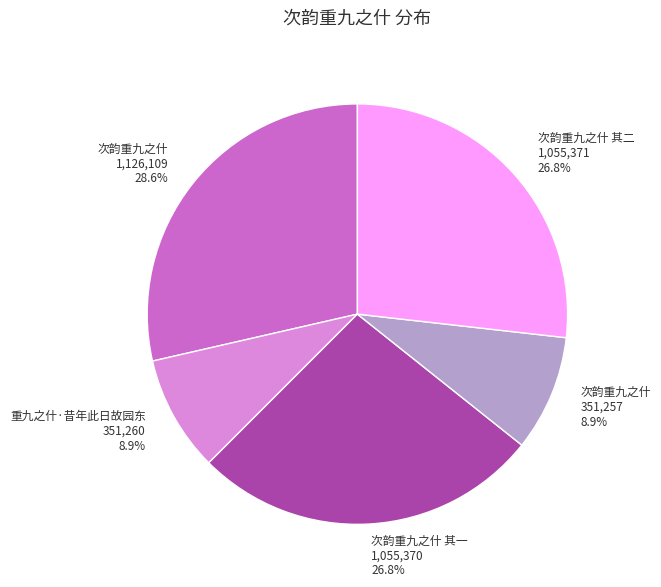

Is there a majority slice in this chart?

No